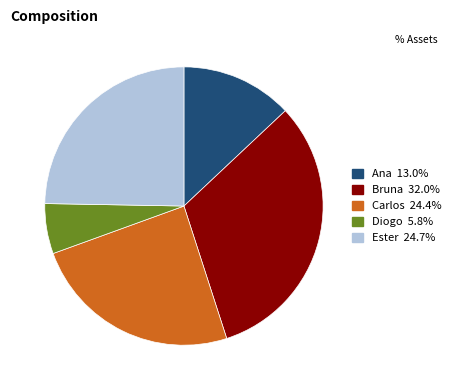

Which category has the biggest portion of the pie?

Bruna